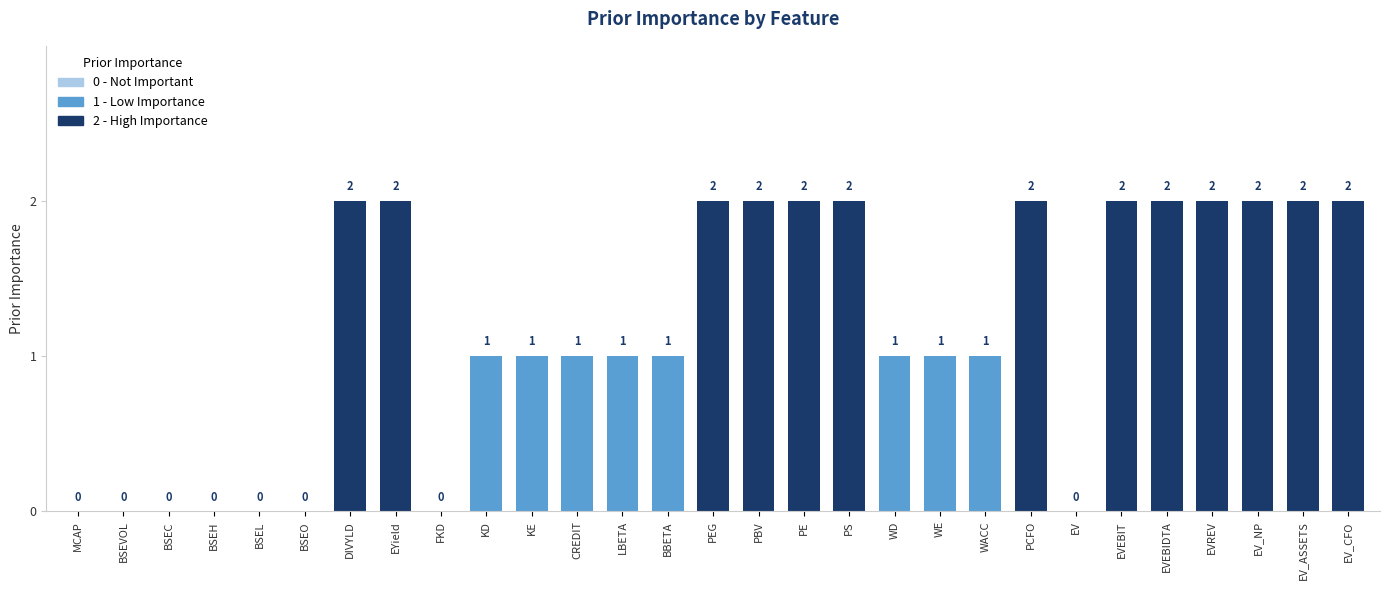

What is the sum of all values?

34